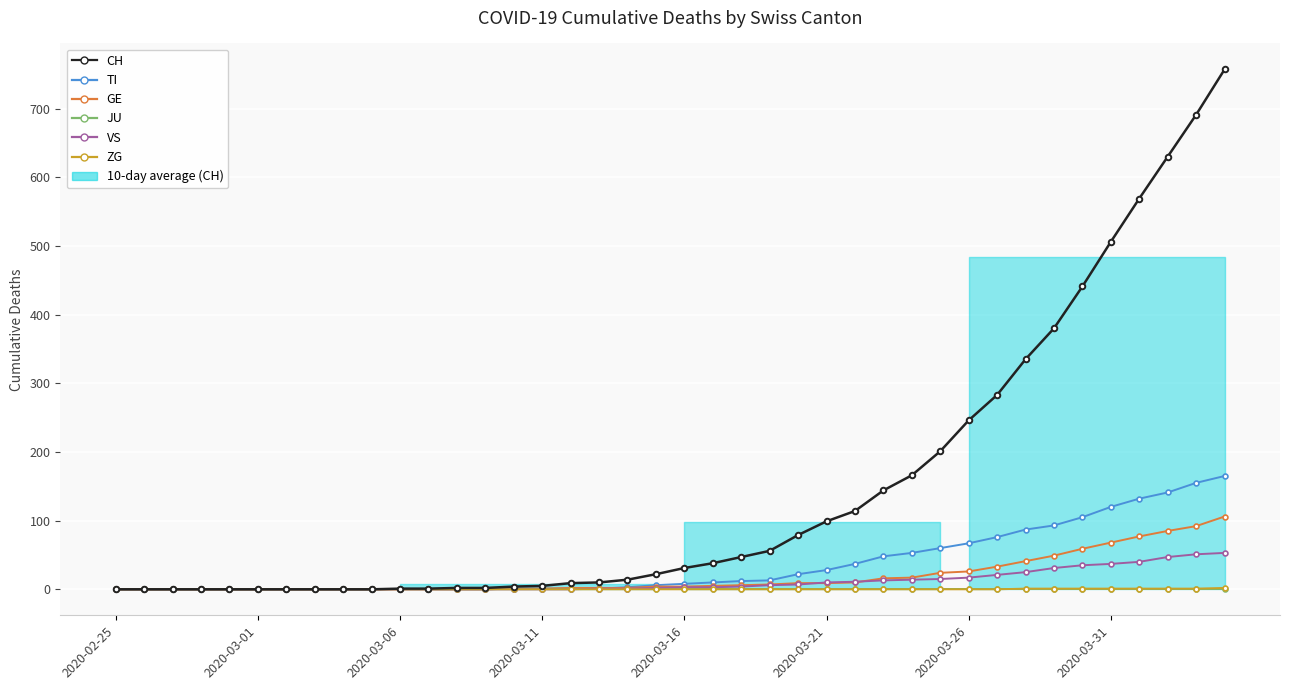

At which category does the chart reach its peak across all series?

39